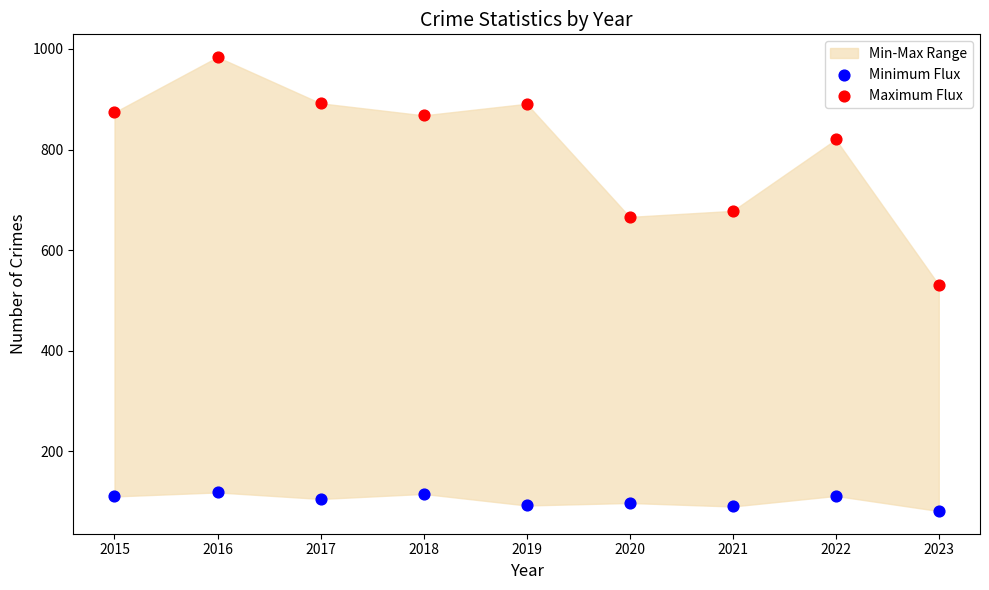

In the Maximum Flux series, what Y value is closest to 757?

820